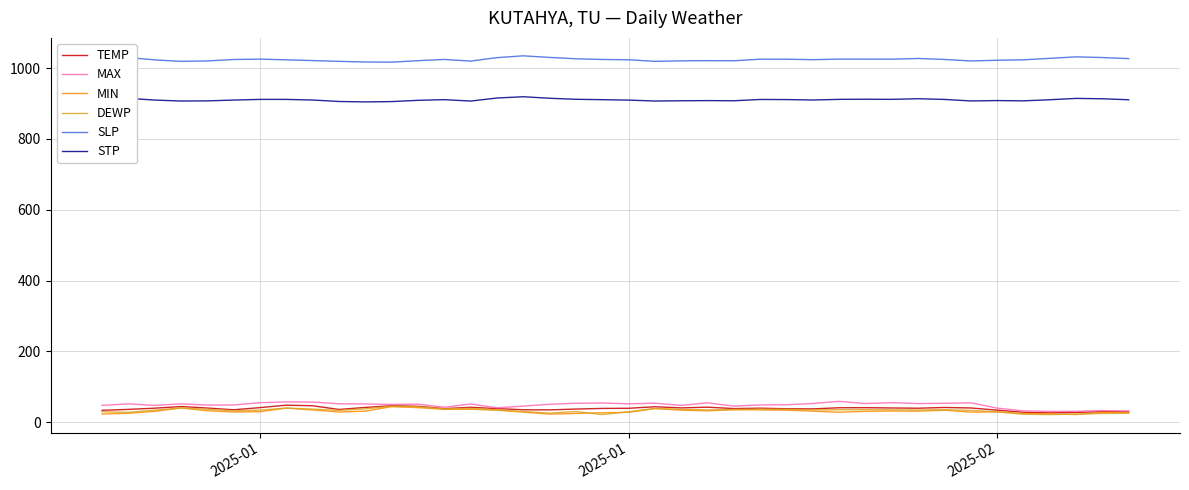

What is the difference between the maximum and minimum values in the MAX series?

28.3